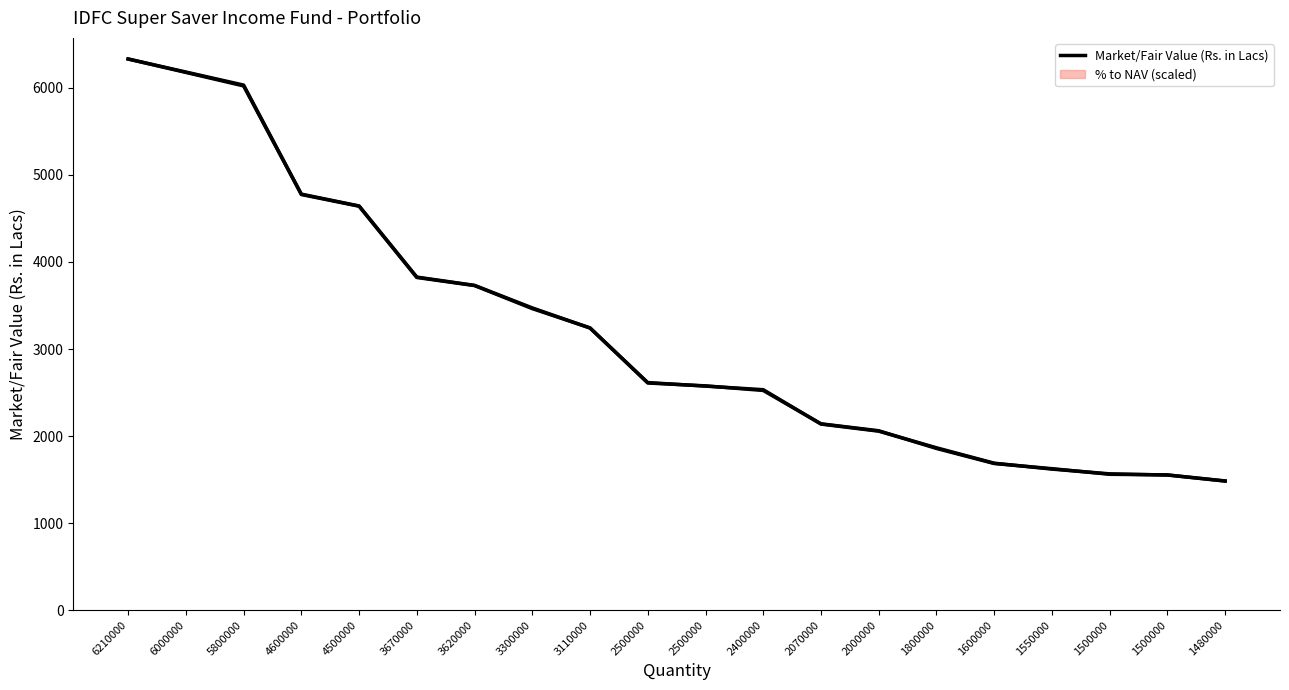

Which has a higher value, 1480000 or 3300000?

3300000